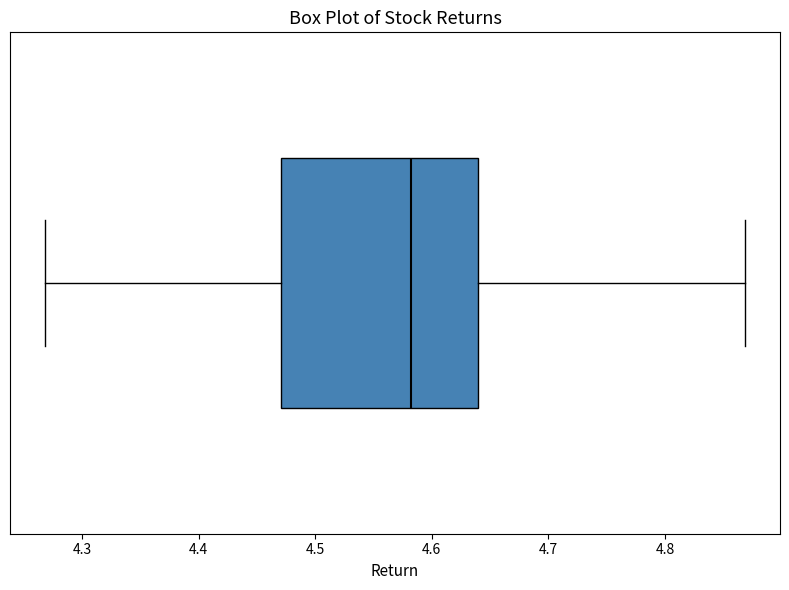

Read this box plot against the x-axis: the position of the median line, the range covered by the box, and the ends of both whiskers. The values are not printed on the chart, so give them approximately, as read against the axis.

median 4.58, box 4.47 to 4.64, whiskers 4.27 to 4.87